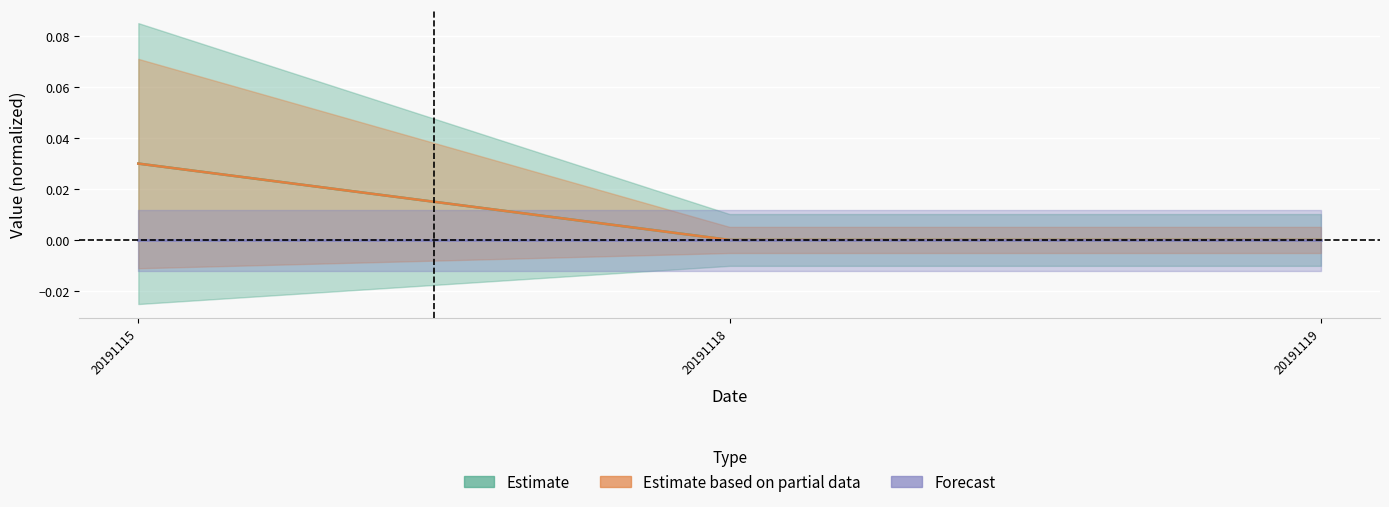

How many data points does each series have?

3